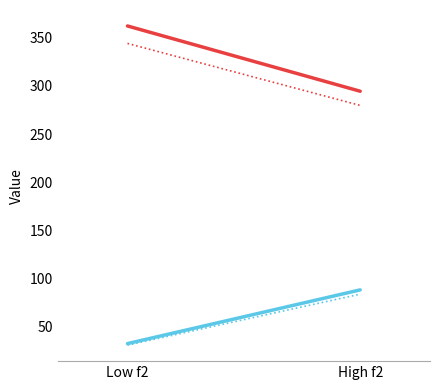

At which label does f3 ref reach its peak?

High f2